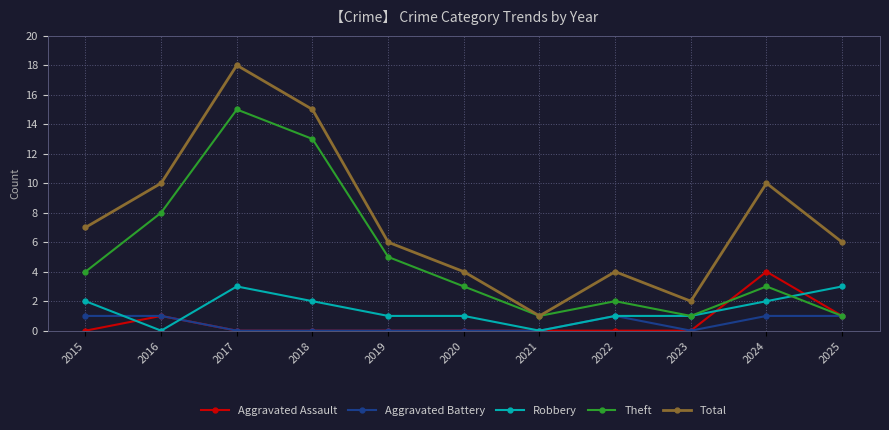

True or false: Theft has more than 2 points higher than both neighbors.

True